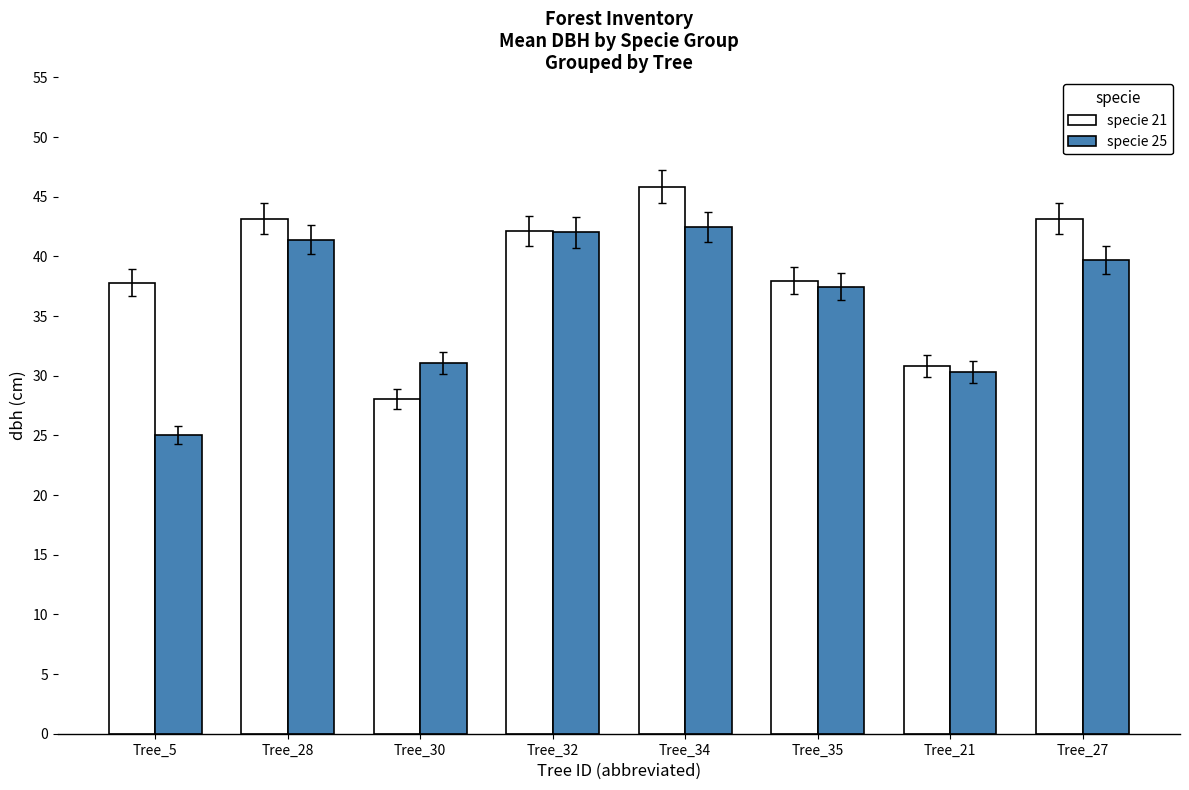

What is the sum of the specie 25 values at Tree_34 and Tree_30?

73.5